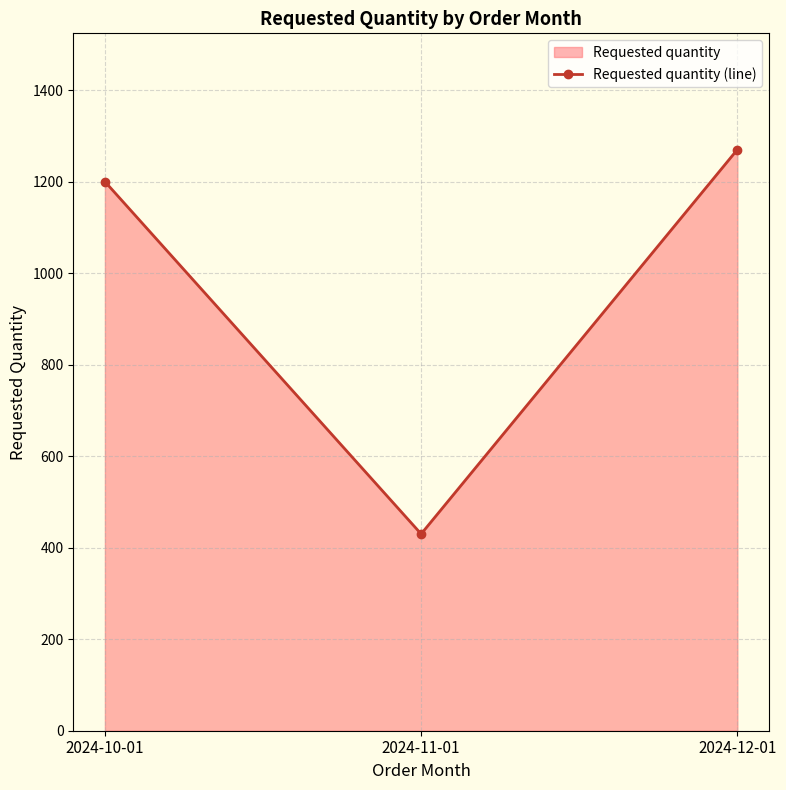

Which category has the lowest value across all series?

2024-11-01